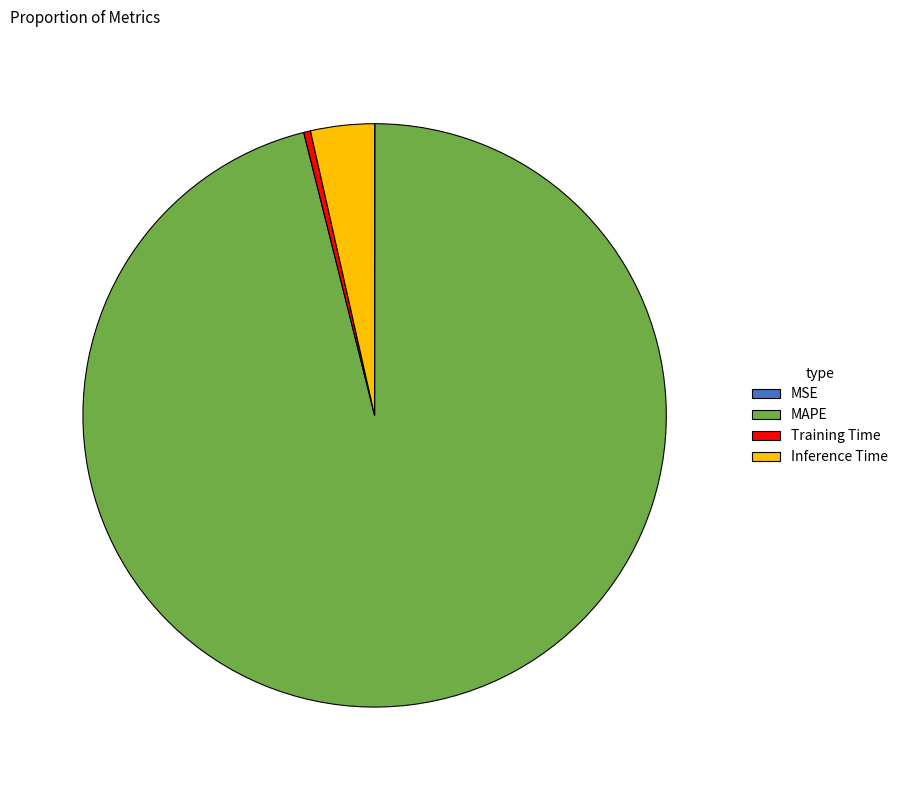

Do Inference Time and MAPE together represent more than half of the pie?

Yes